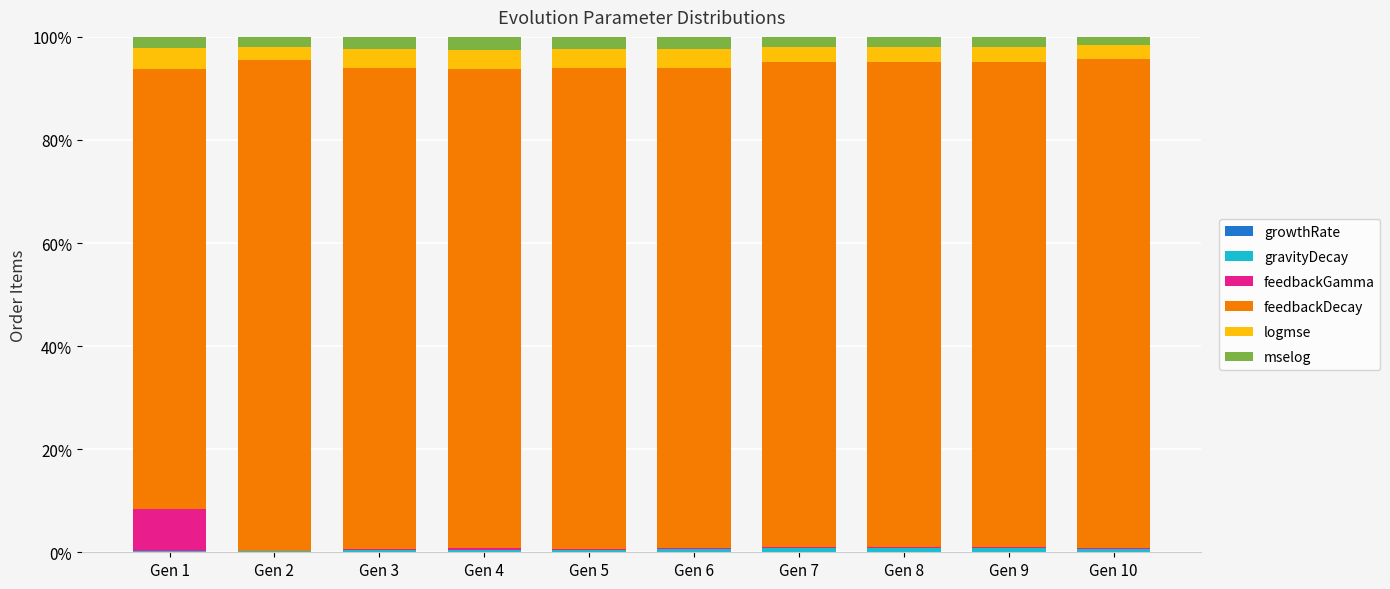

Are the bars grouped side by side (vs. stacked)?

No